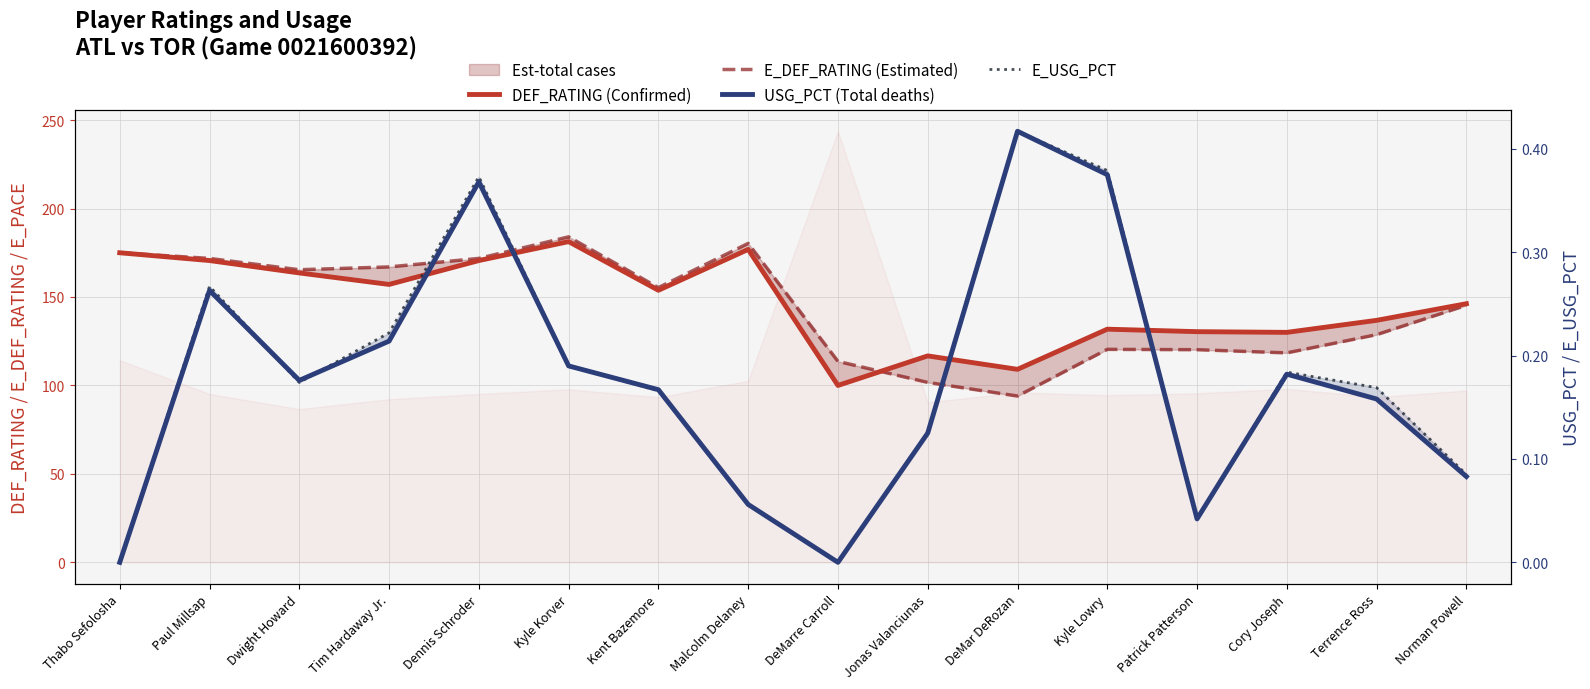

What is the average value of the DEF_RATING (Confirmed) series?

146.9